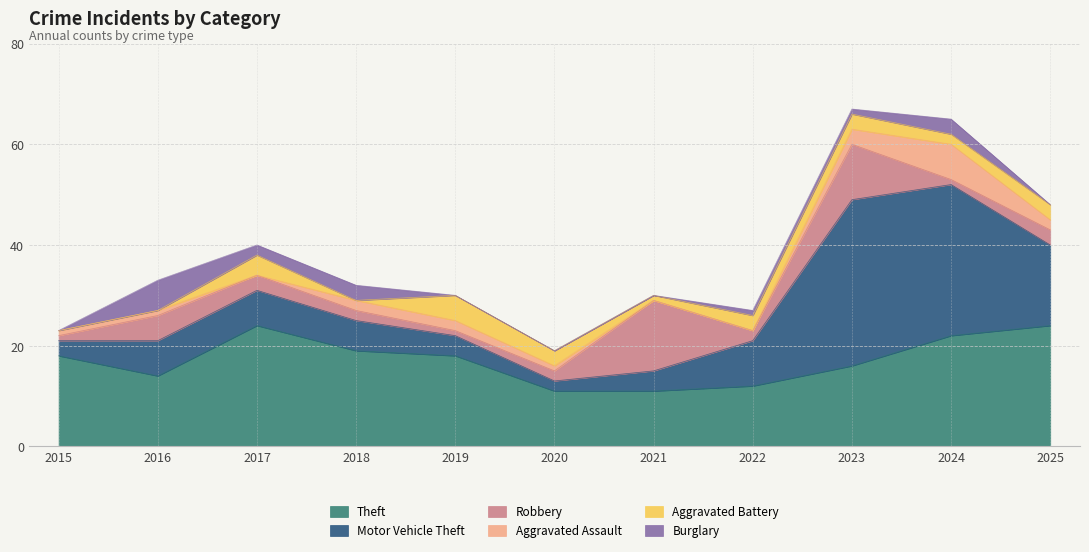

Reading left to right, extract all data points from this chart.

Theft: 18	14	24	19	18	11	11	12	16	22	24
Motor Vehicle Theft: 3	7	7	6	4	2	4	9	33	30	16
Robbery: 1	5	3	2	1	2	14	2	11	1	3
Aggravated Assault: 1	1	0	2	2	1	0	0	3	7	2
Aggravated Battery: 0	0	4	0	5	3	1	3	3	2	3
Burglary: 0	6	2	3	0	0	0	1	1	3	0